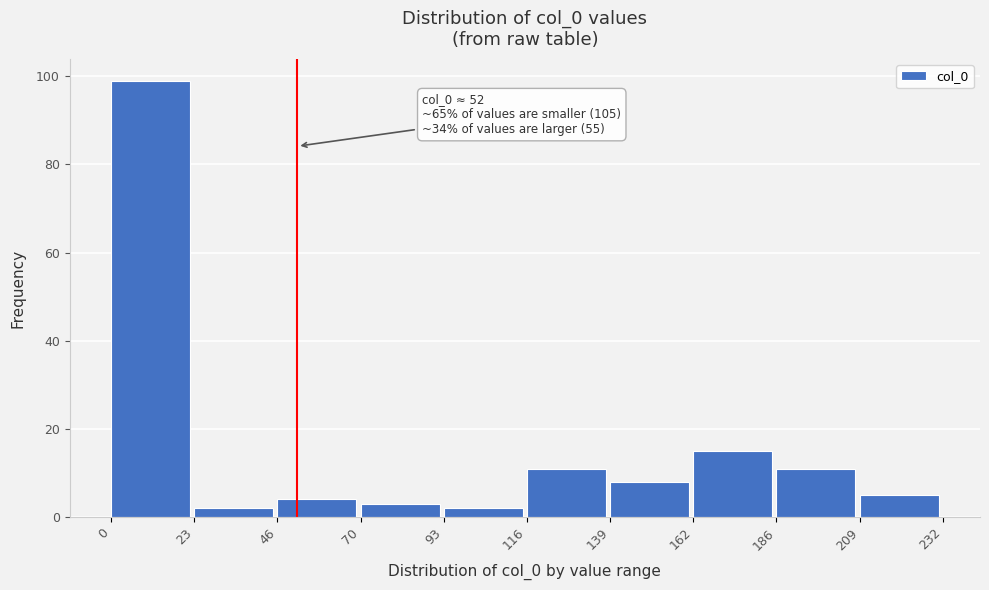

Which range on the x-axis has the tallest bar?

0 to 23